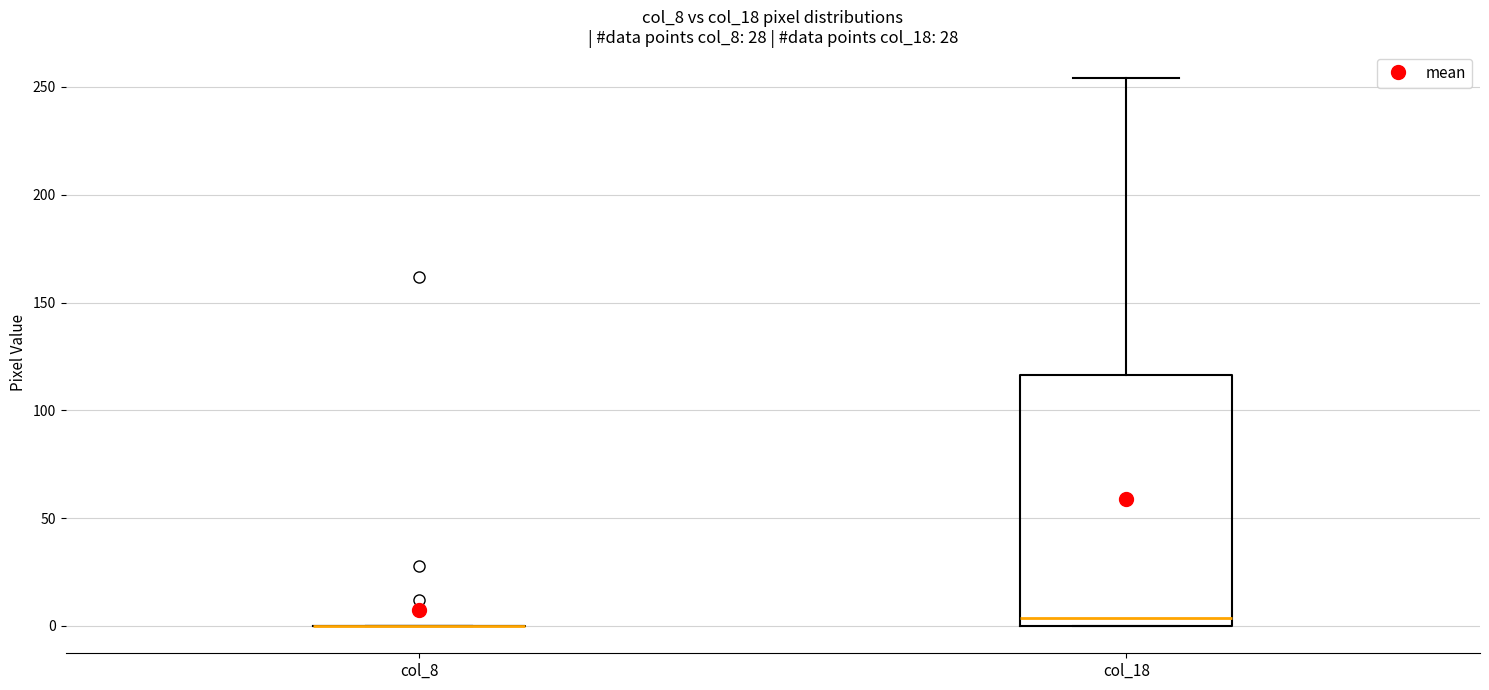

Reading left to right, transcribe this box plot: for each box, give where its median line is, the range the box spans, and where its two whiskers end, as read against the y-axis. The values are not printed on the chart, so give them approximately, as read against the axis.

col_8: box collapsed to a line at 0, whiskers 0 to 0
col_18: median 5, box 0 to 115, whiskers 0 to 255